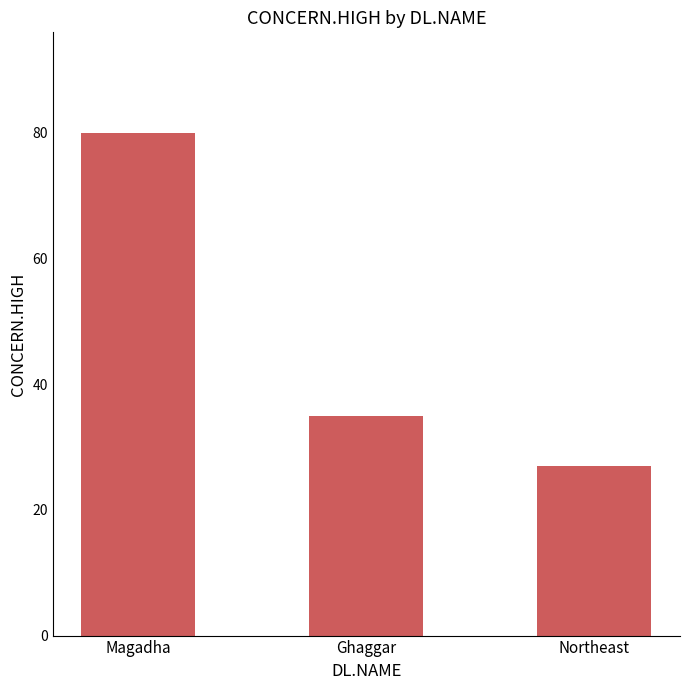

What is the label of the 3rd bar from the left?

Northeast